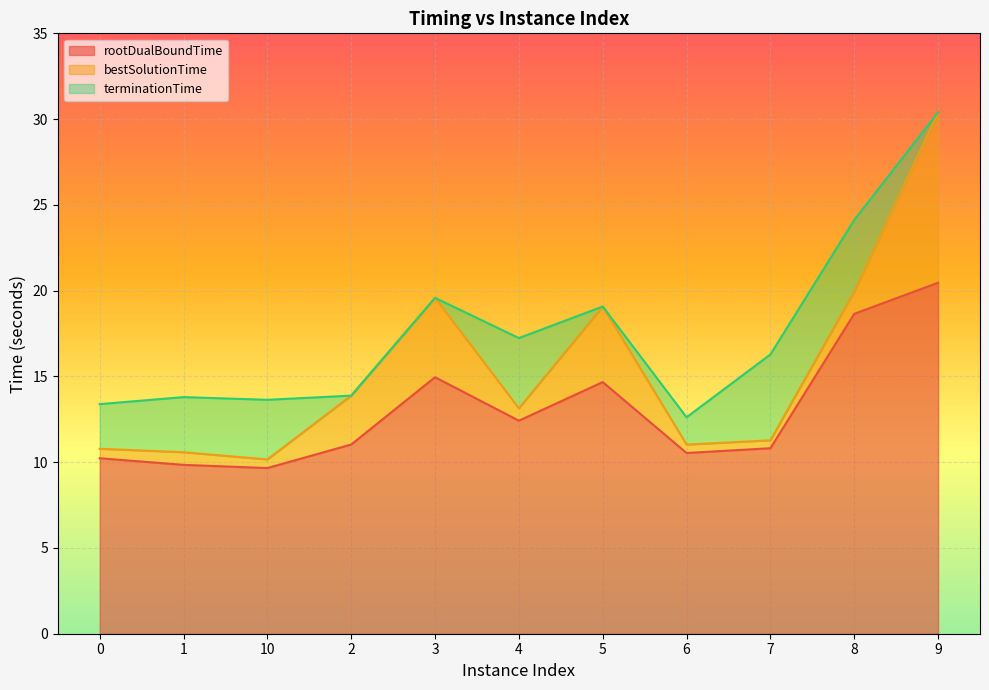

What is the difference between the terminationTime values at 0 and 9?

17.0